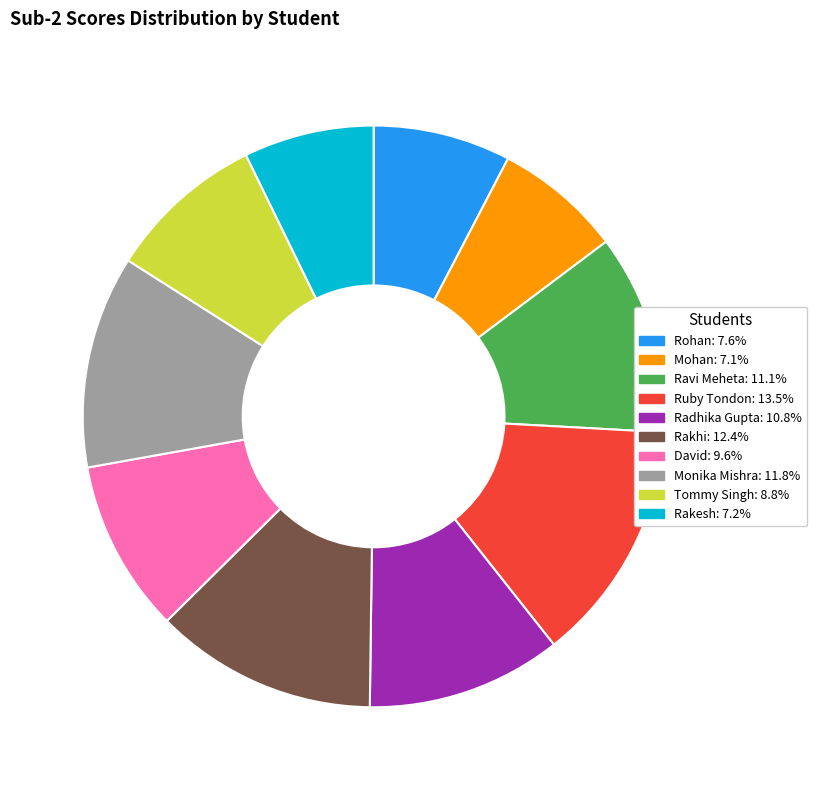

Is it true that Monika Mishra is 12% of the pie?

True